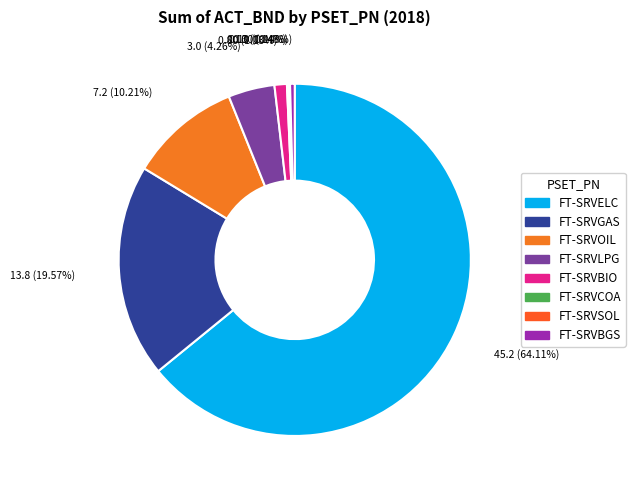

What is the largest slice in the pie chart?

FT-SRVELC